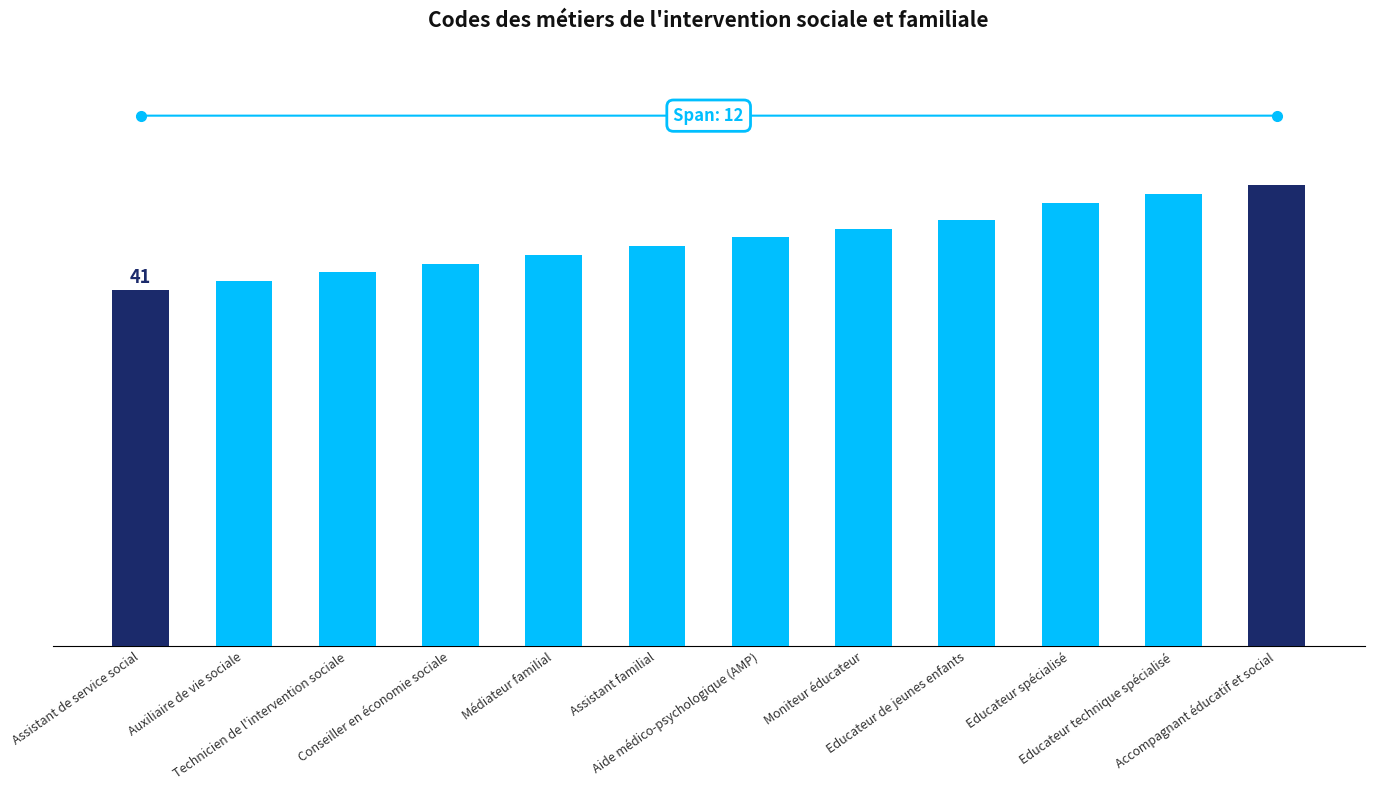

Read the value at Médiateur familial.

45